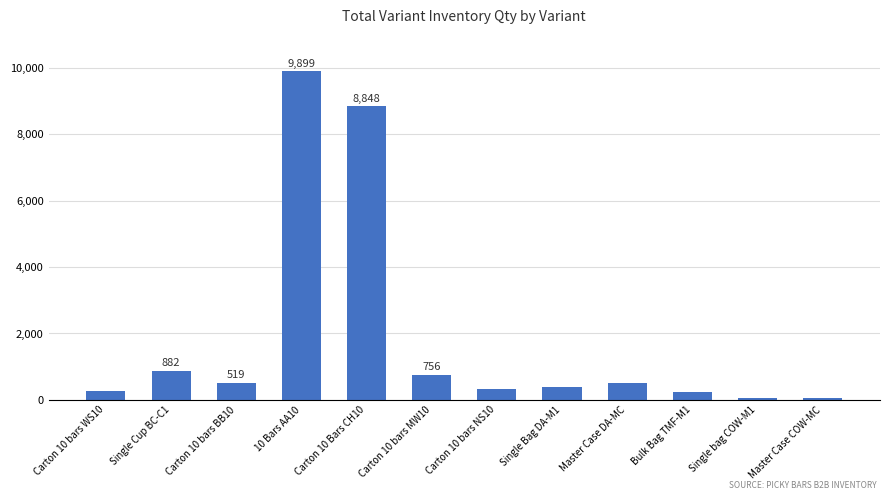

Which has a higher value, Carton 10 bars NS10 or Carton 10 bars MW10?

Carton 10 bars MW10